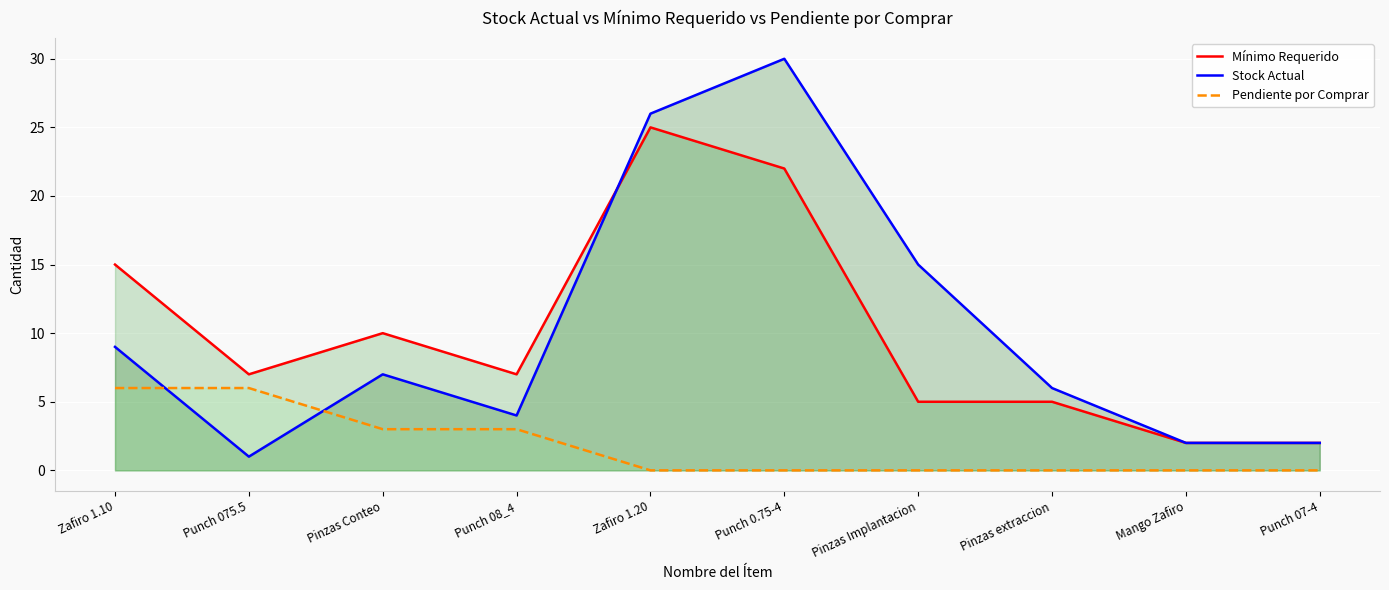

Reading left to right, list all the values displayed in this chart.

Mínimo Requerido: Zafiro 1.10=15	Punch 075.5=7	Pinzas Conteo=10	Punch 08_4=7	Zafiro 1.20=25	Punch 0.75-4=22	Pinzas Implantacion=5	Pinzas extraccion=5	Mango Zafiro=2	Punch 07-4=2
Stock Actual: Zafiro 1.10=9	Punch 075.5=1	Pinzas Conteo=7	Punch 08_4=4	Zafiro 1.20=26	Punch 0.75-4=30	Pinzas Implantacion=15	Pinzas extraccion=6	Mango Zafiro=2	Punch 07-4=2
Pendiente por Comprar: Zafiro 1.10=6	Punch 075.5=6	Pinzas Conteo=3	Punch 08_4=3	Zafiro 1.20=0	Punch 0.75-4=0	Pinzas Implantacion=0	Pinzas extraccion=0	Mango Zafiro=0	Punch 07-4=0